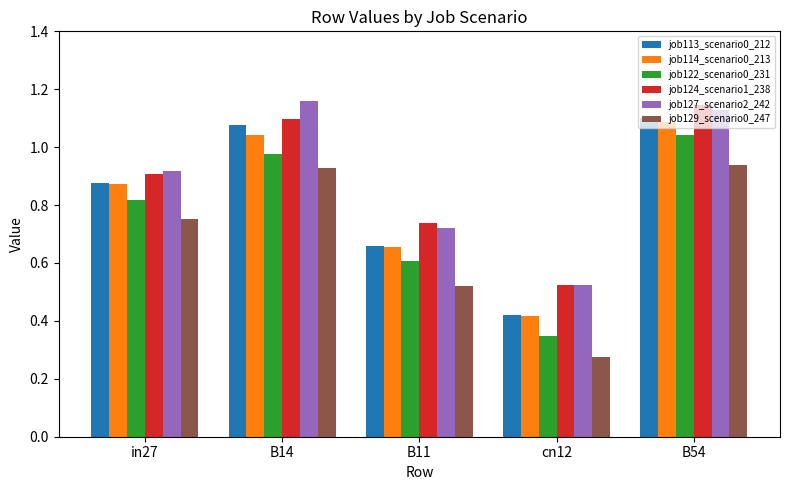

Where is job113_scenario0_212 nearest to the value 0?

cn12